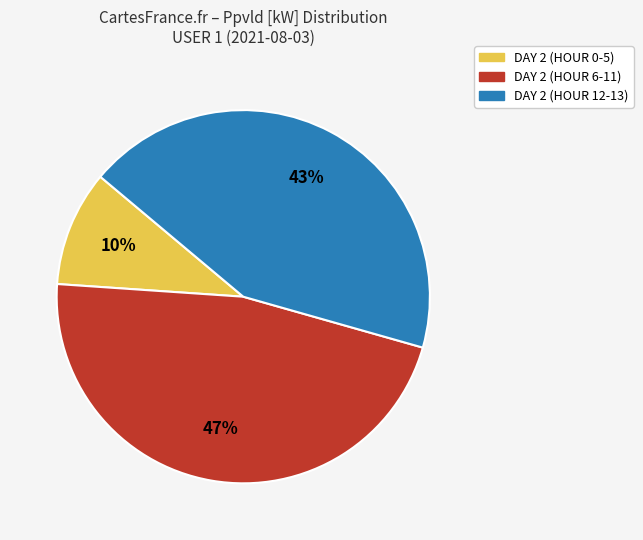

To the nearest percent, what is the difference between the largest and smallest slice percentages?

37%